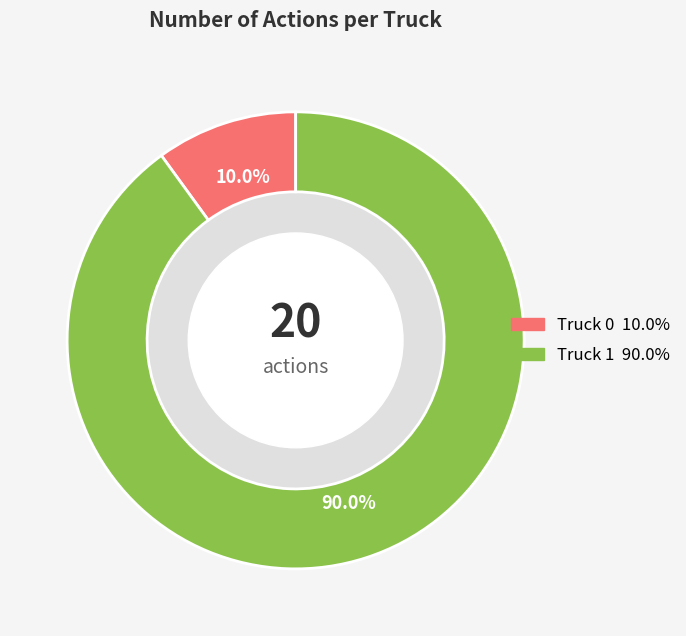

Which category accounts for the majority?

Truck 1